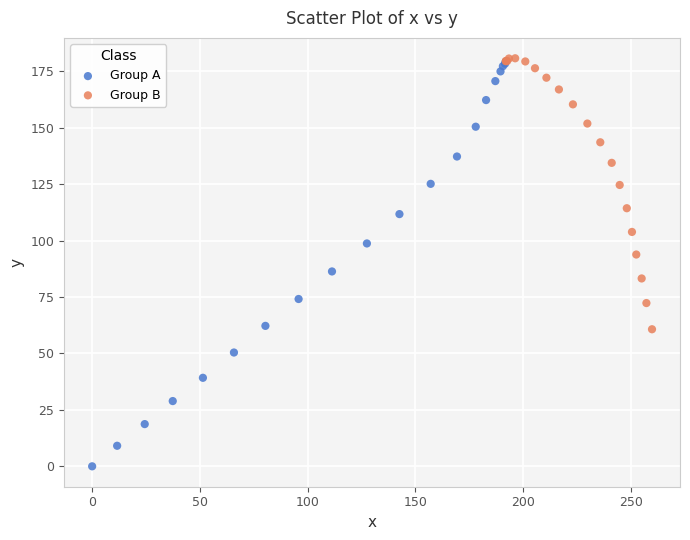

Which series has the widest spread of Y values?

Group A